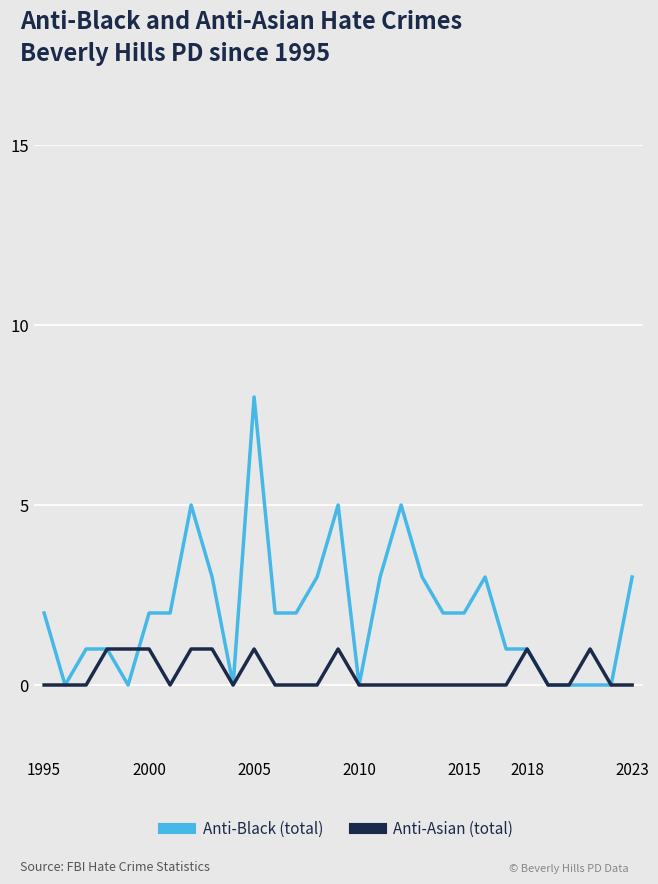

Rank the series by their maximum value, from lowest to highest.

Anti-Asian (total), Anti-Black (total)